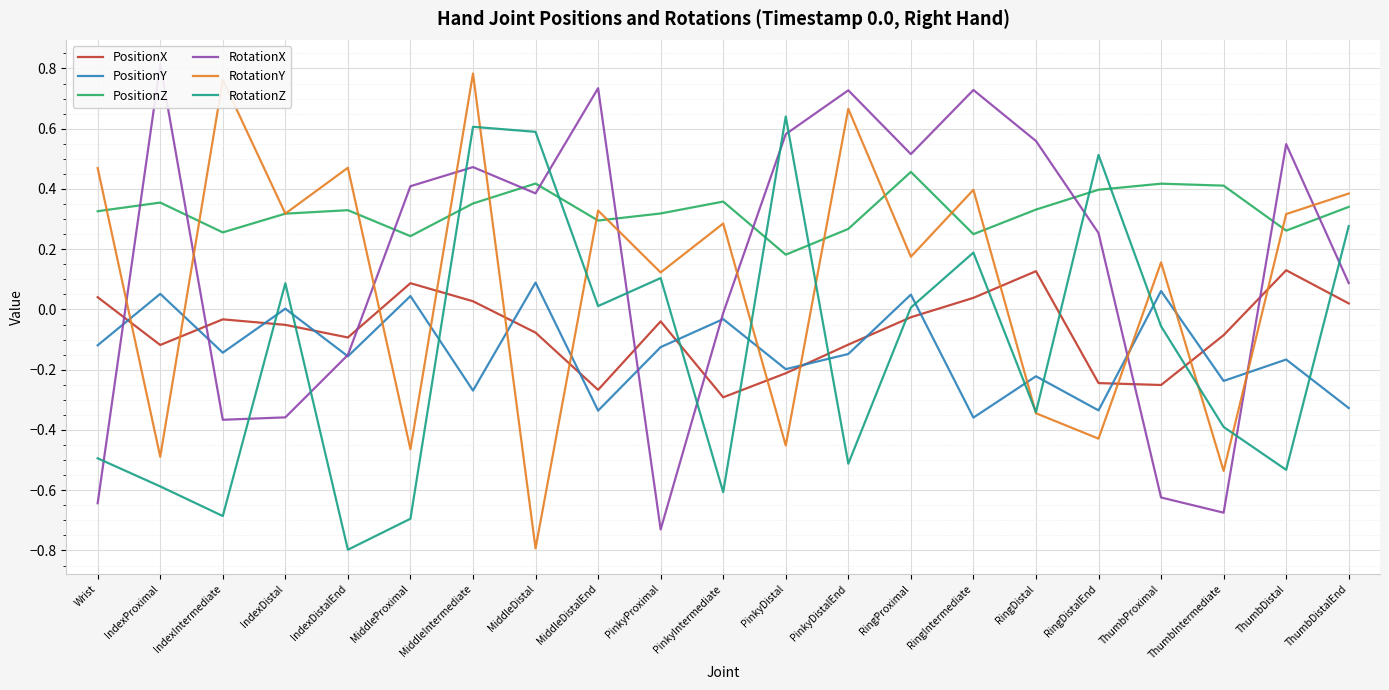

What is the approximate value of RotationX at RingDistal?

0.6